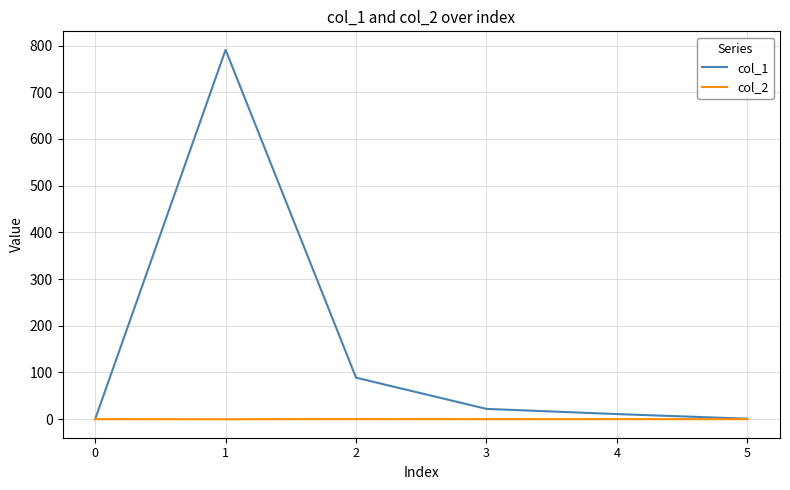

Rank the series by their maximum value, from lowest to highest.

col_2, col_1